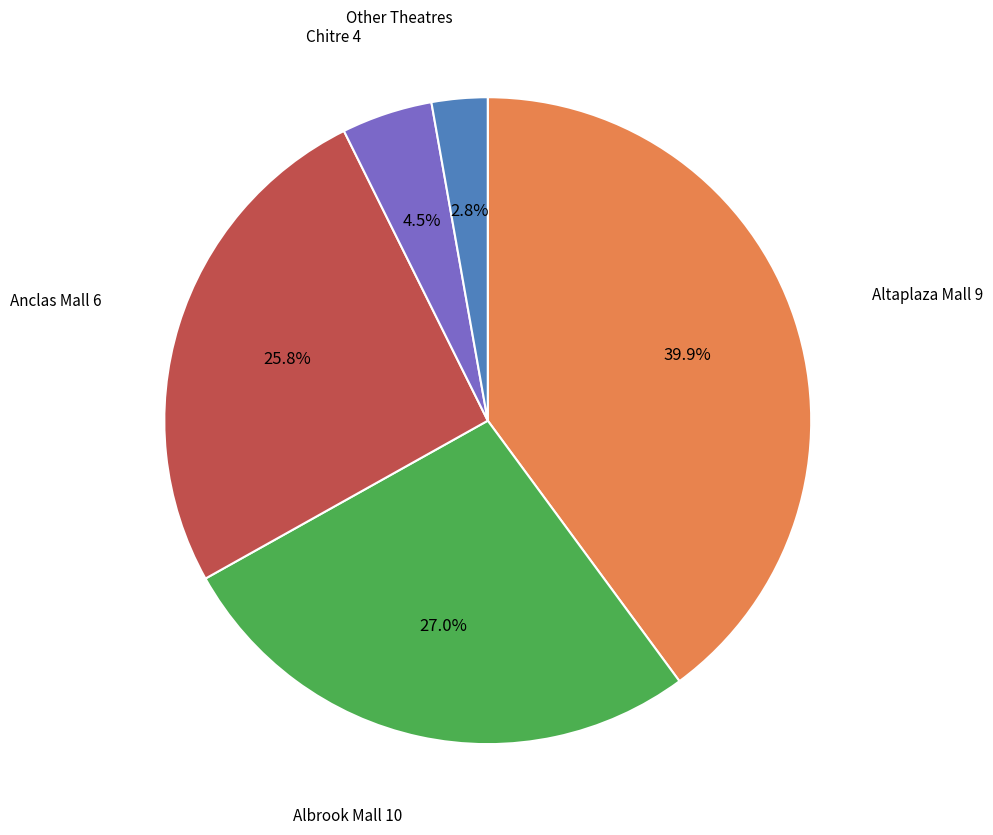

Is there a majority slice in this chart?

No